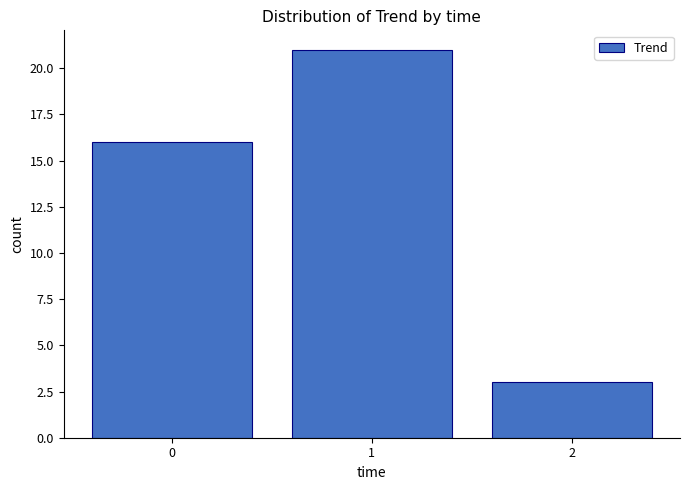

Reading right to left, extract all data points from this chart.

3	21	16